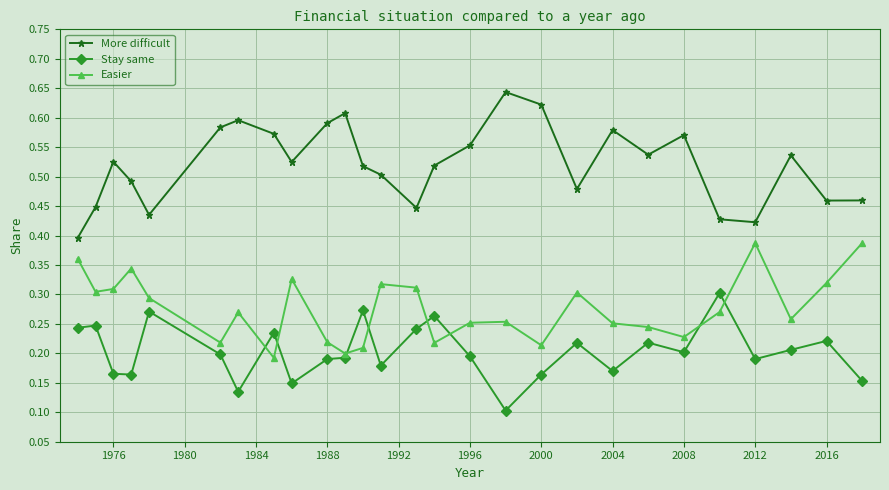

How many More difficult values are between 0 and 1?

27